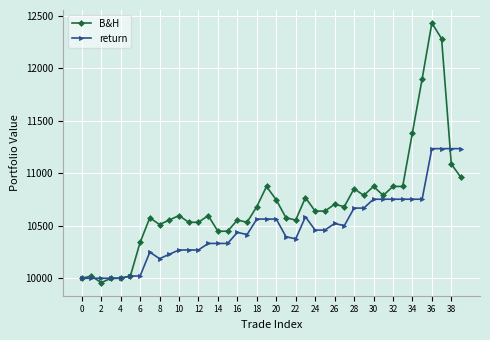

List the series in order of their overall mean, highest first.

B&H, return